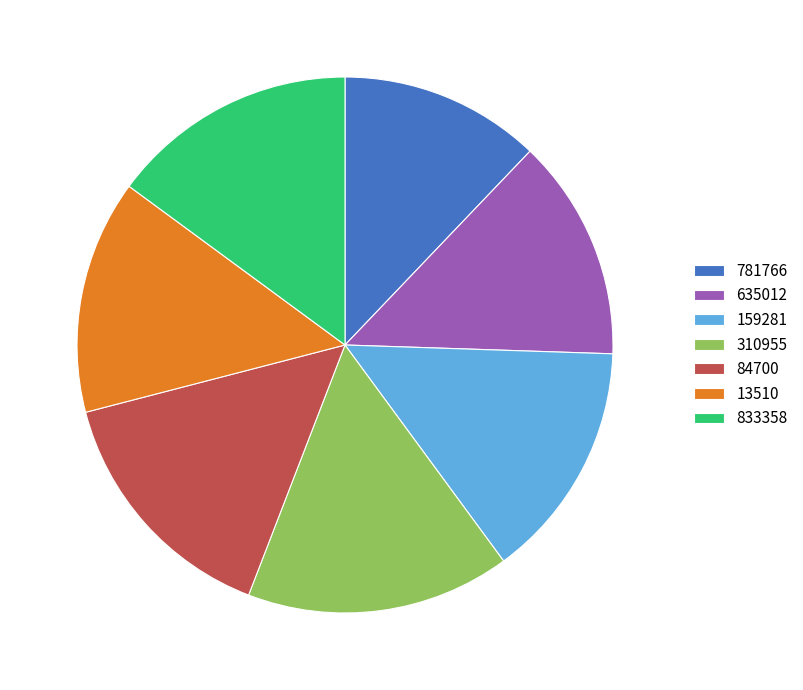

What is the largest slice in the pie chart?

310955